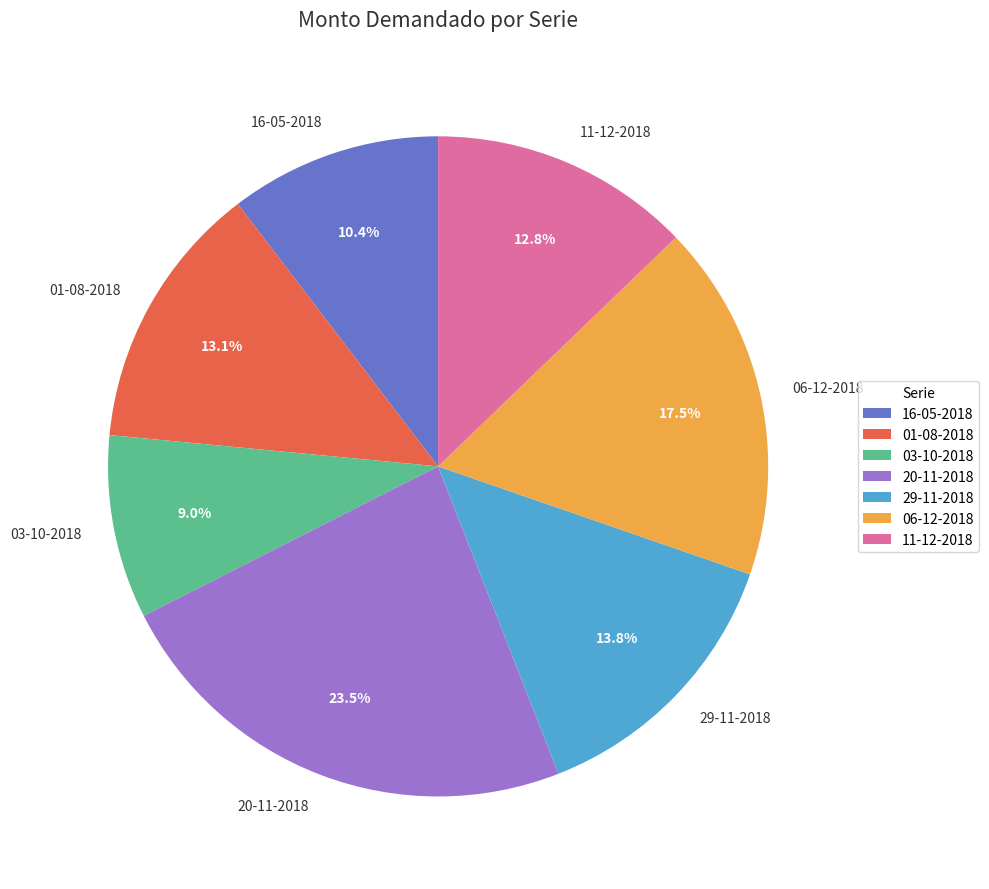

To the nearest percent, what percentage of the pie is 01-08-2018?

13%